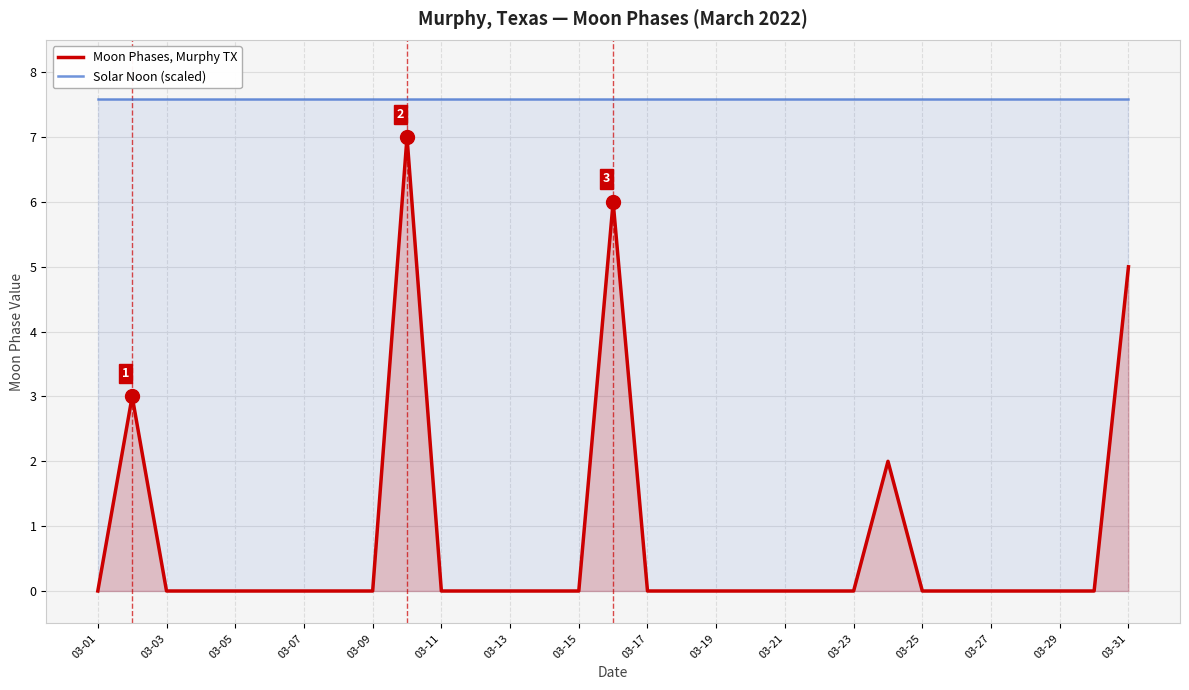

What is the average value of the Moon Phases, Murphy TX series?

0.7